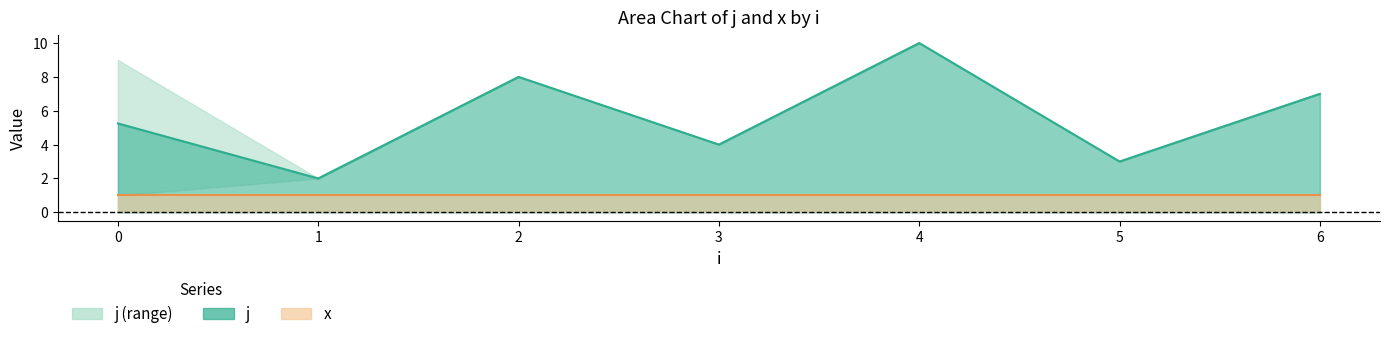

True or false: x has more than 0 points higher than both neighbors.

False